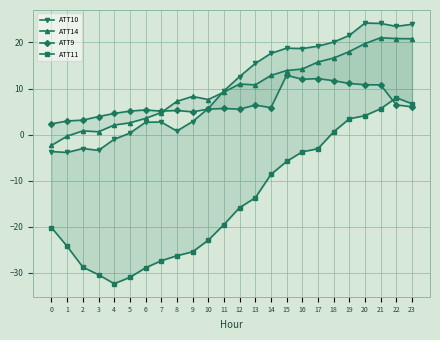

At which label does ATT10 first exceed 12?

12